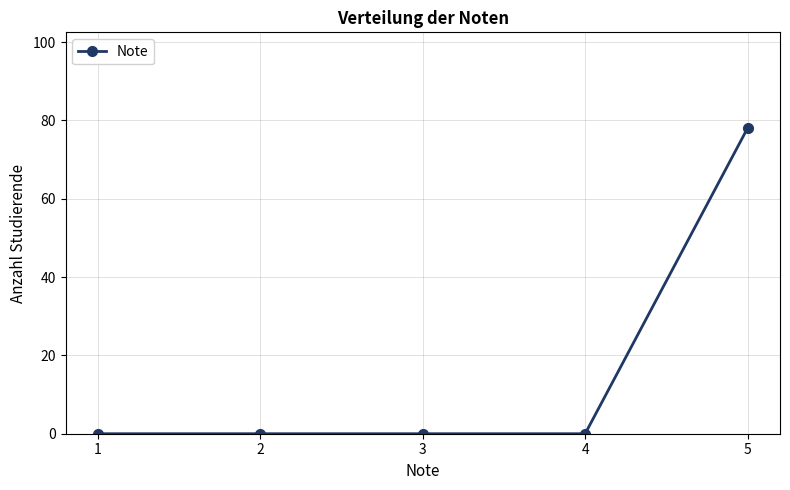

Reading left to right, list all the values displayed in this chart.

0	0	0	0	78